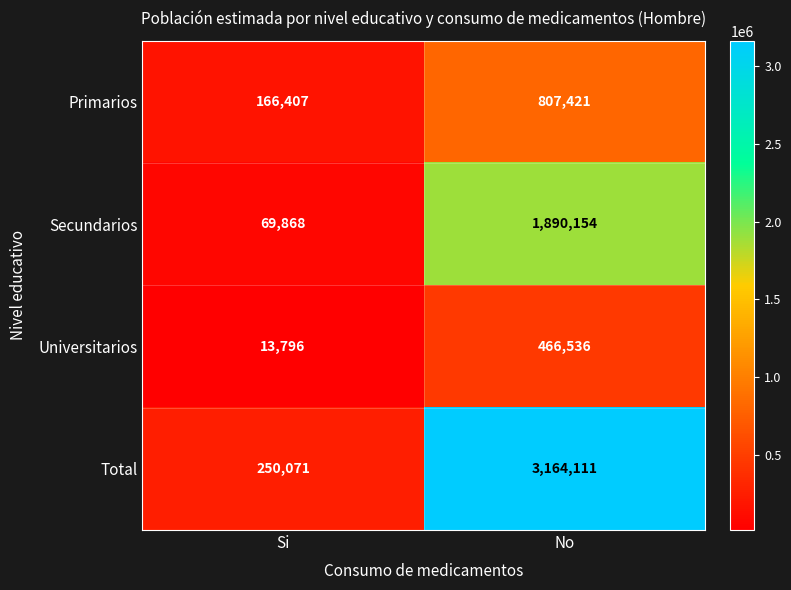

How many data points does each series have?

2